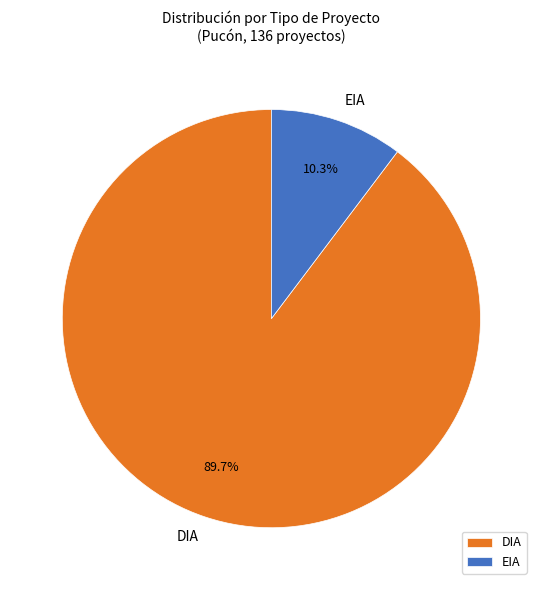

What percentage is the EIA slice, to the nearest percent?

10%